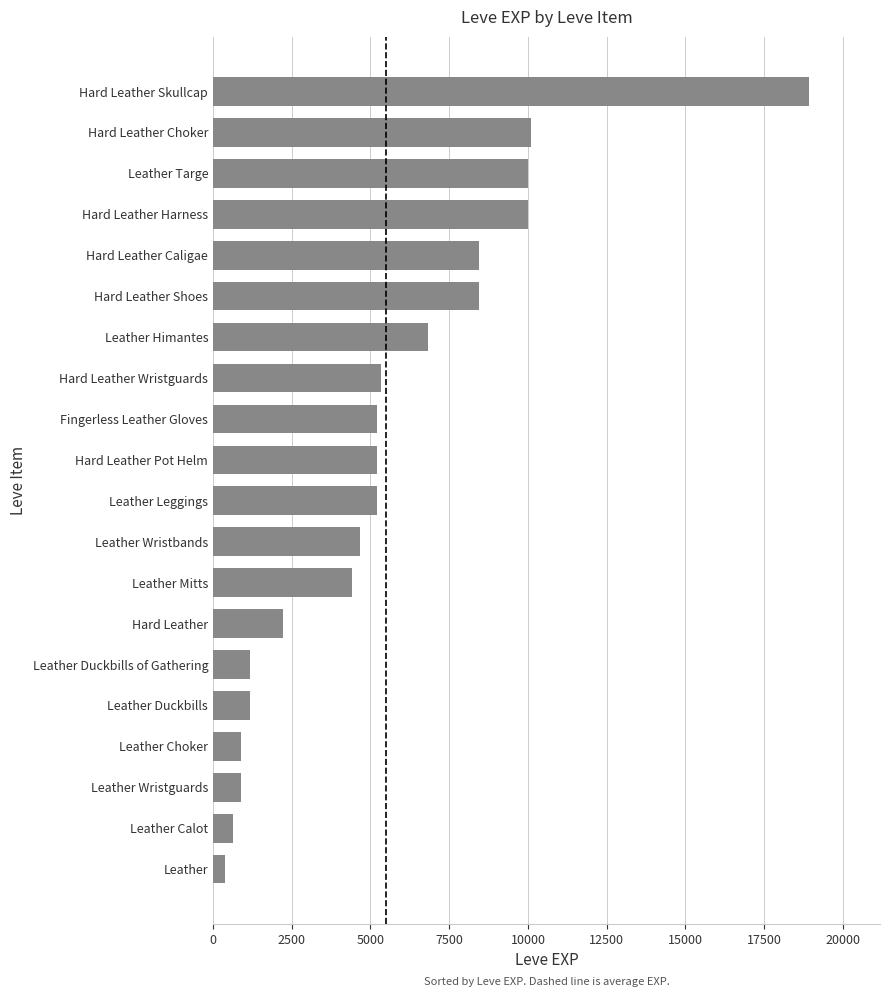

Is it true that the value at Hard Leather Harness is 2470?

False